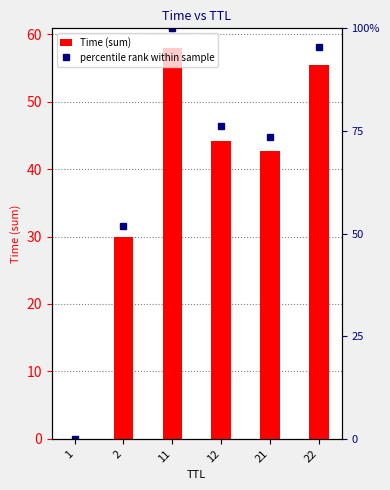

Count the number of data series in this chart.

2